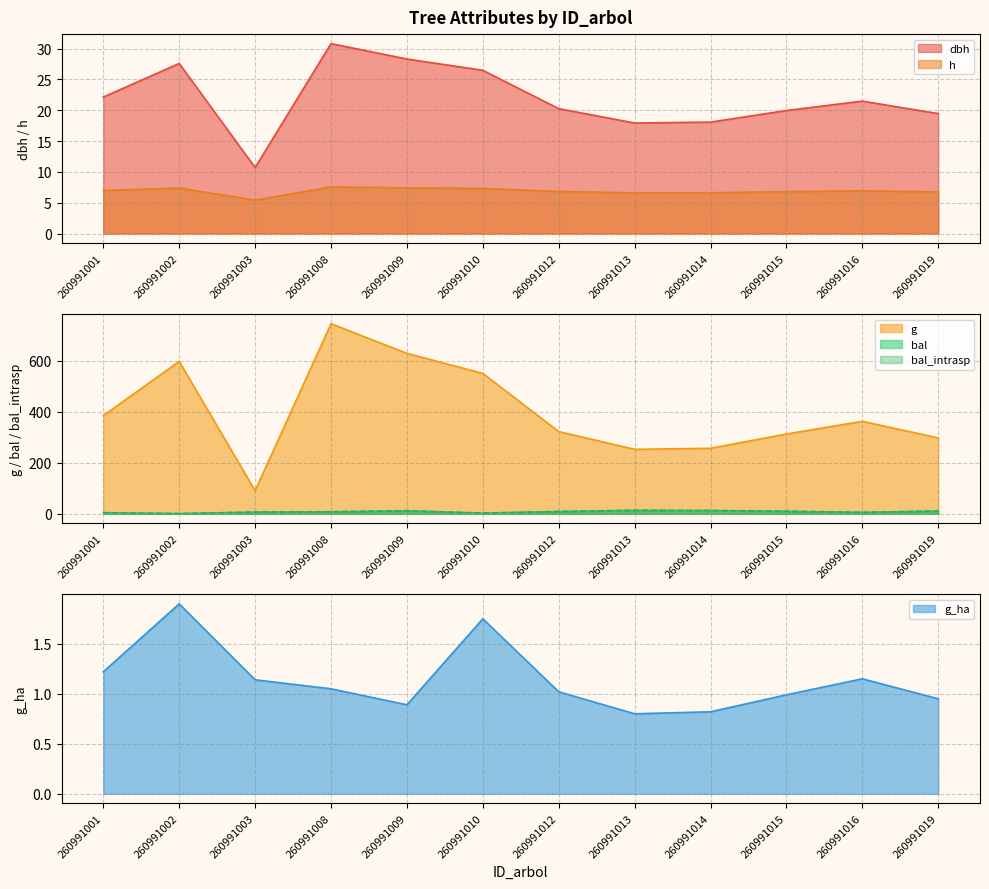

How many values in the h series exceed 6?

11